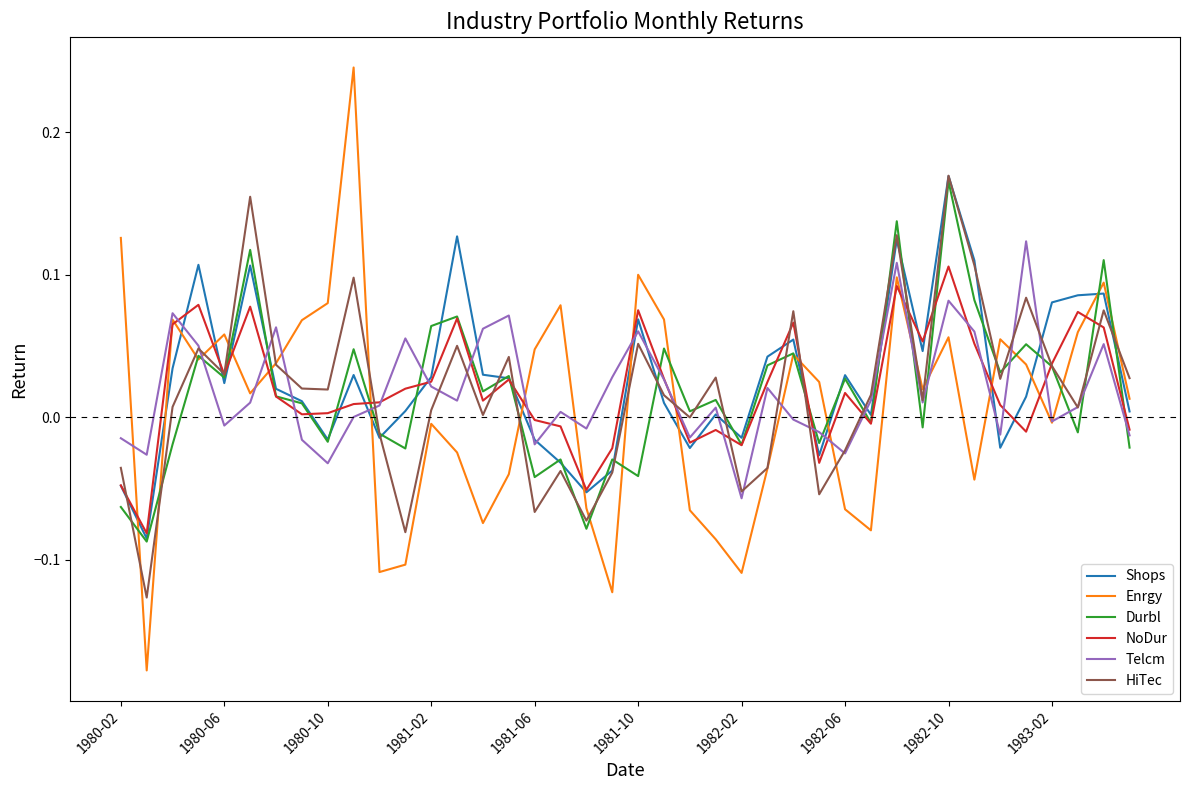

Which series has the widest spread of values?

Enrgy